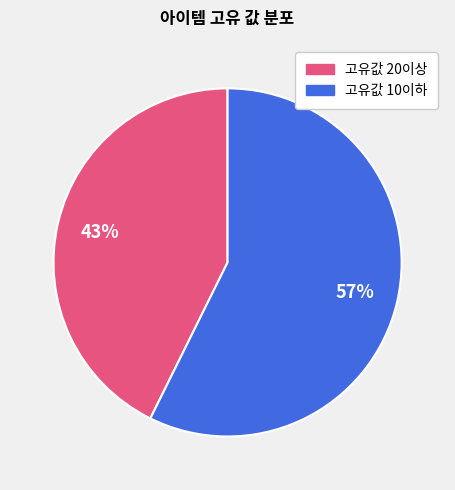

Is there a majority slice in this chart?

Yes